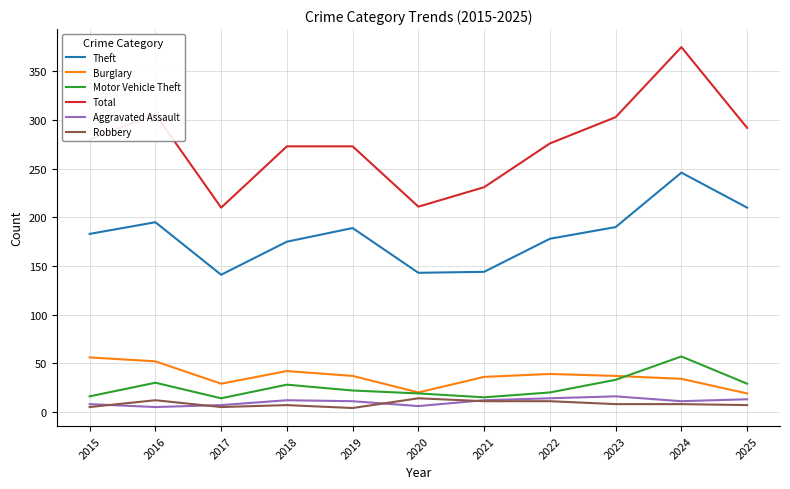

What is the total value across all series at 2023?

587